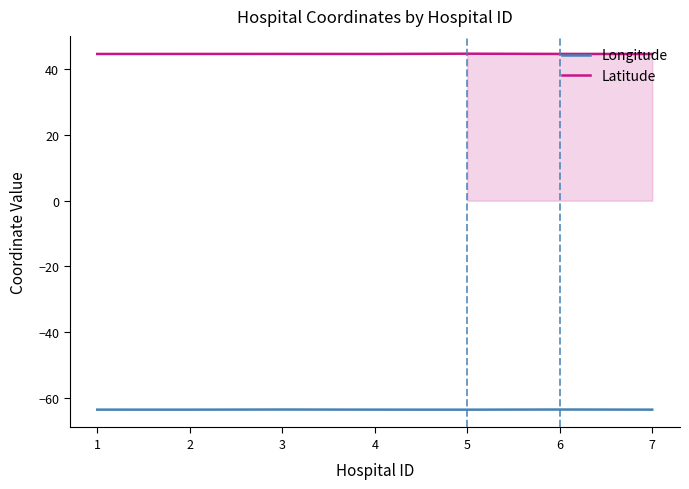

What is the total value across all series at 5?

-18.9